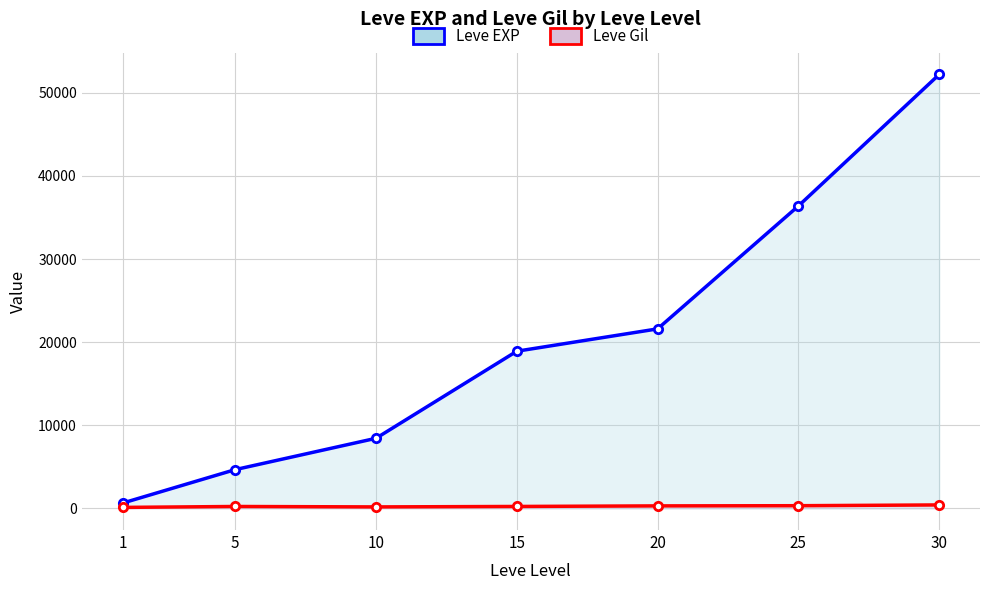

What is the difference between the second highest and minimum values in the Leve Gil series?

205